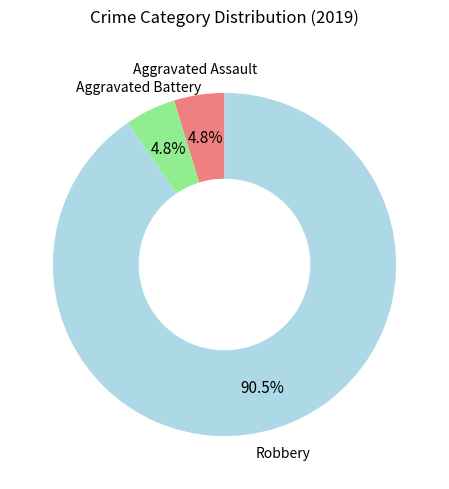

Is there any slice that represents more than half of the pie?

Yes